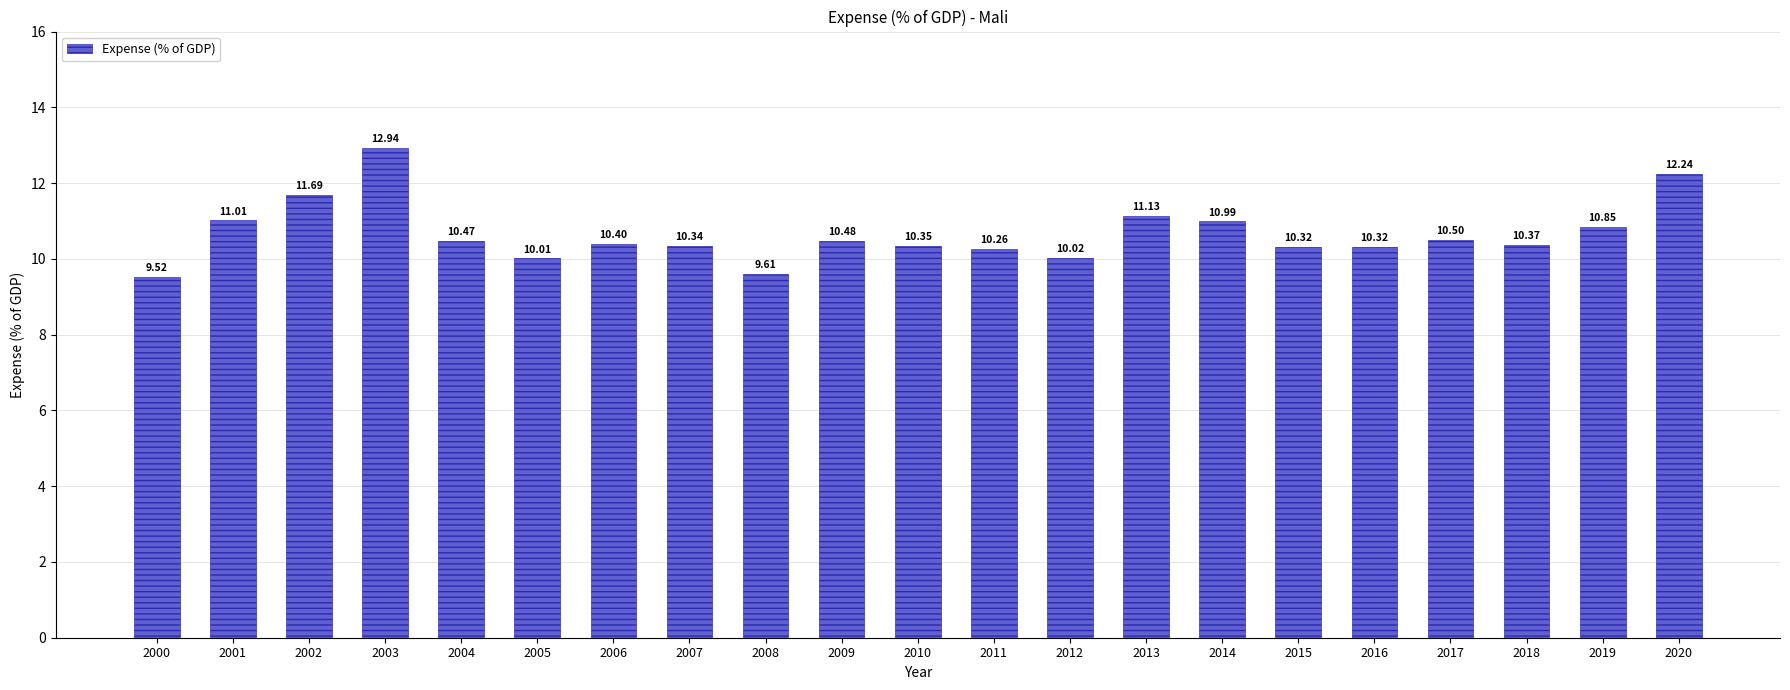

Does the chart contain any negative values?

No